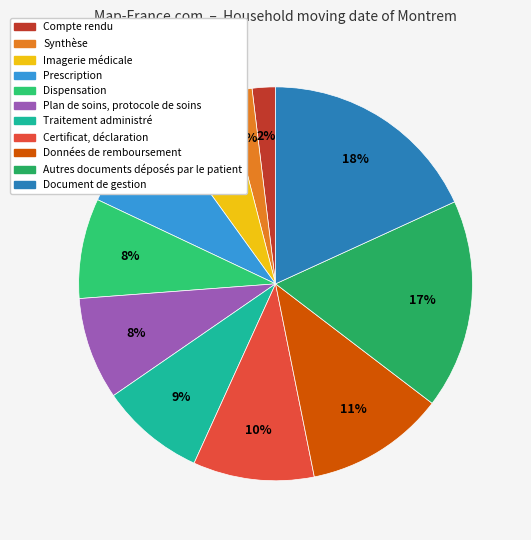

True or false: Dispensation accounts for 1% of the total.

False